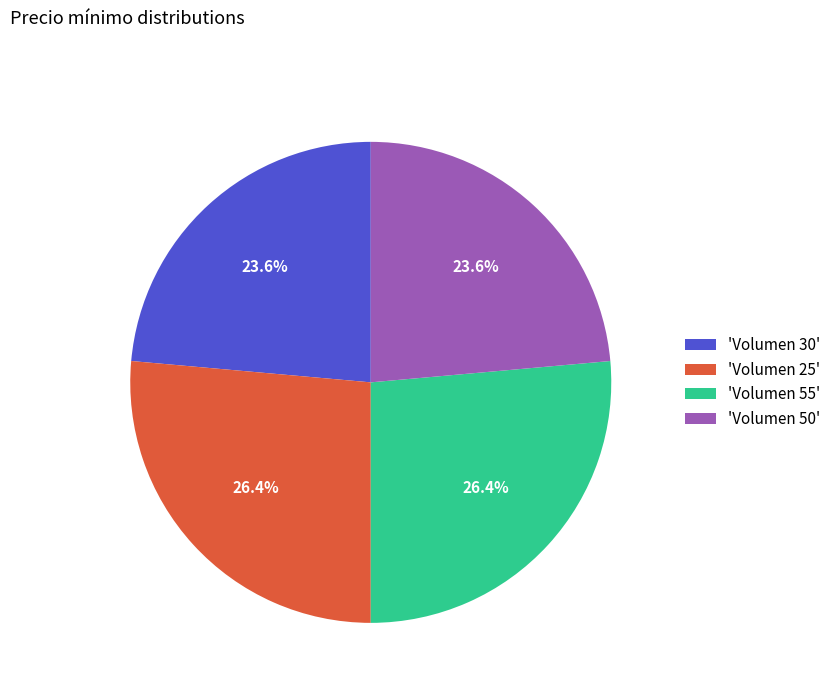

Does any single category account for the majority?

No